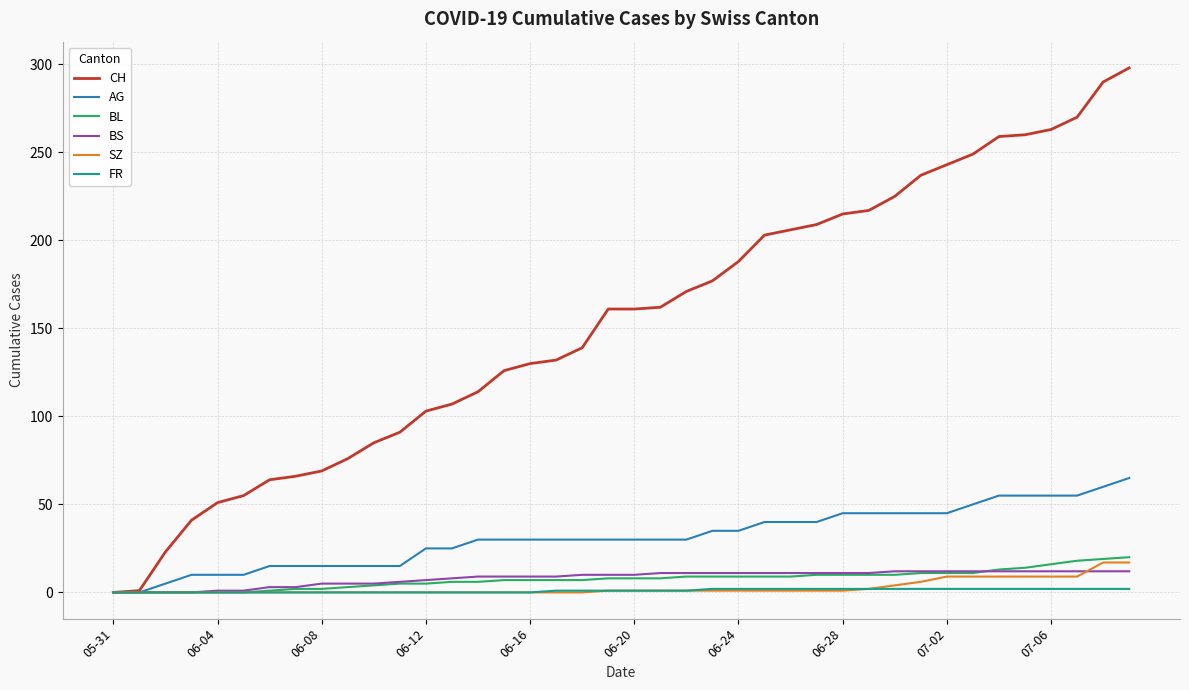

Which series has the largest range (max minus min)?

CH